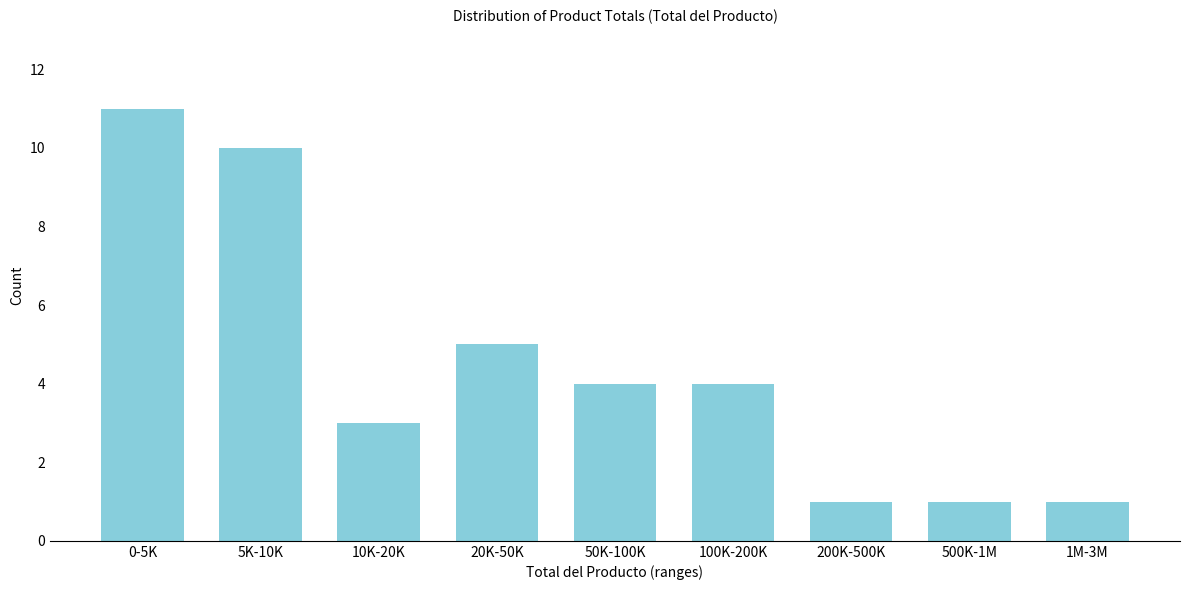

Reading right to left, extract all data points from this chart.

1M-3M=1	500K-1M=1	200K-500K=1	100K-200K=4	50K-100K=4	20K-50K=5	10K-20K=3	5K-10K=10	0-5K=11